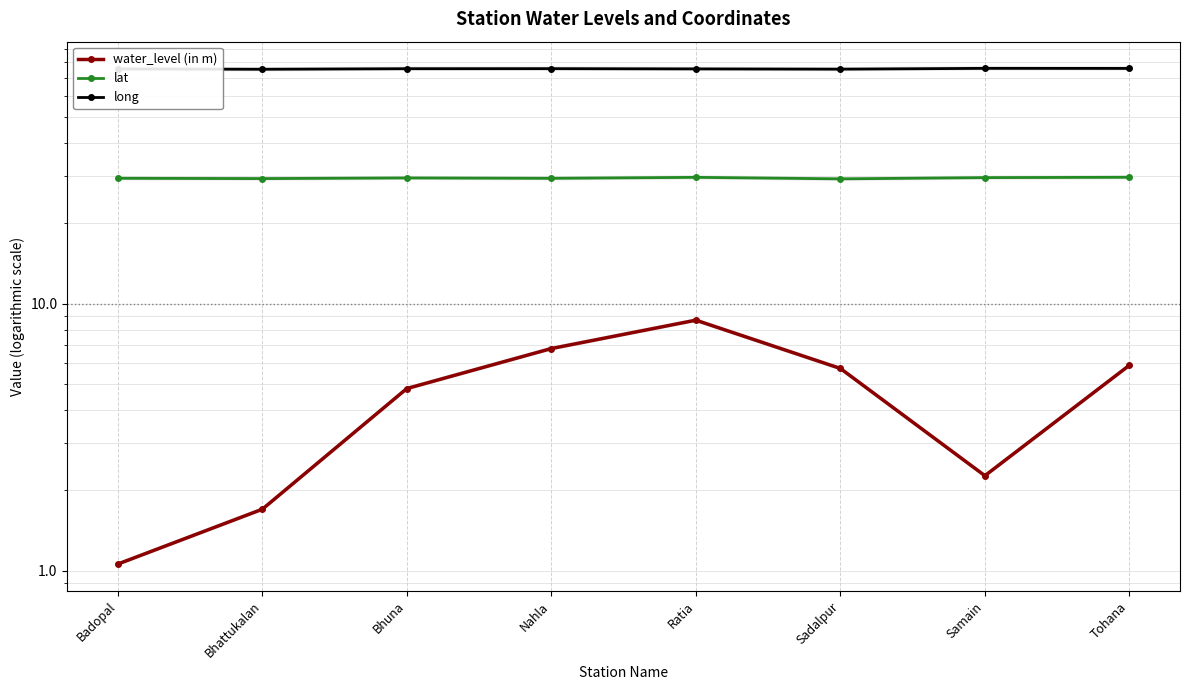

What is the label of the 1st point from the right?

Tohana